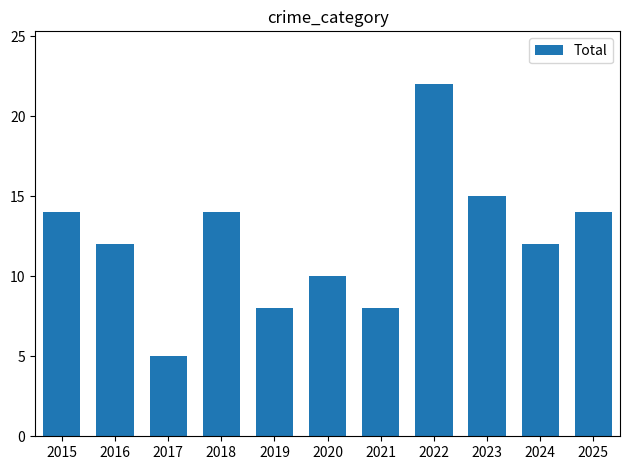

Does the chart contain stacked bars?

No